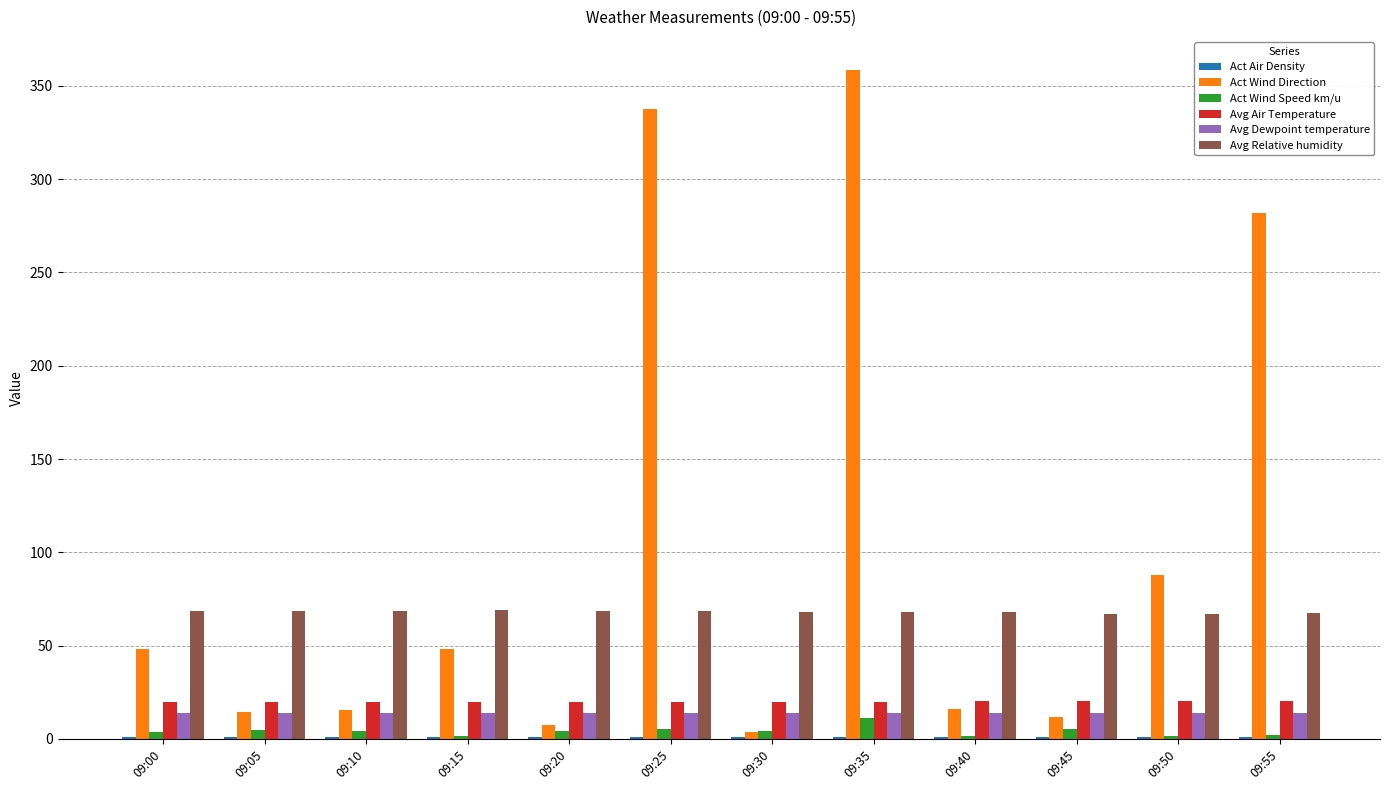

Which series has the largest total across all categories?

Act Wind Direction